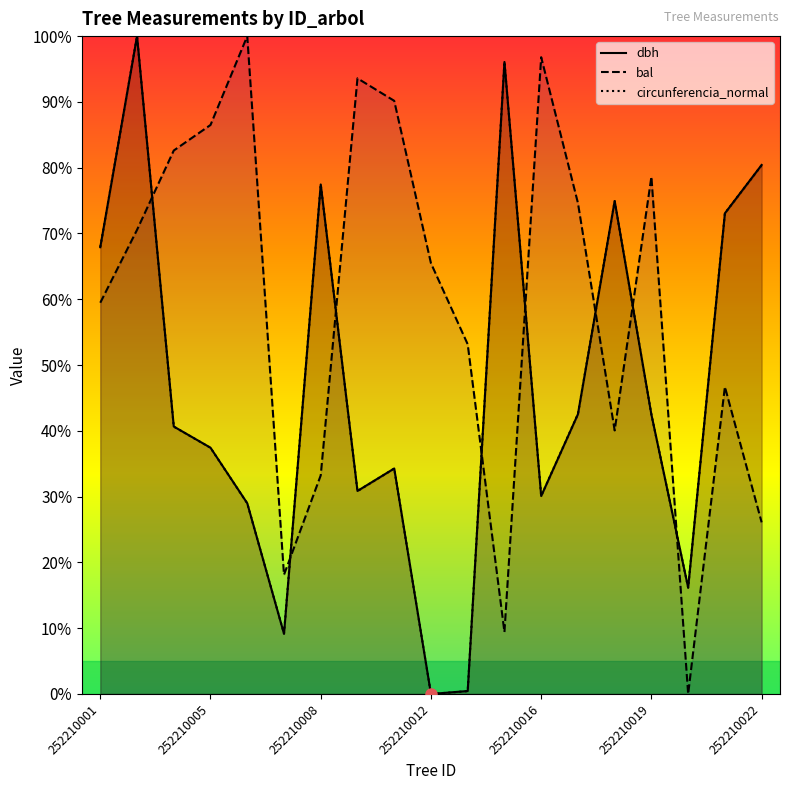

Read the dbh value at 7.

30.9